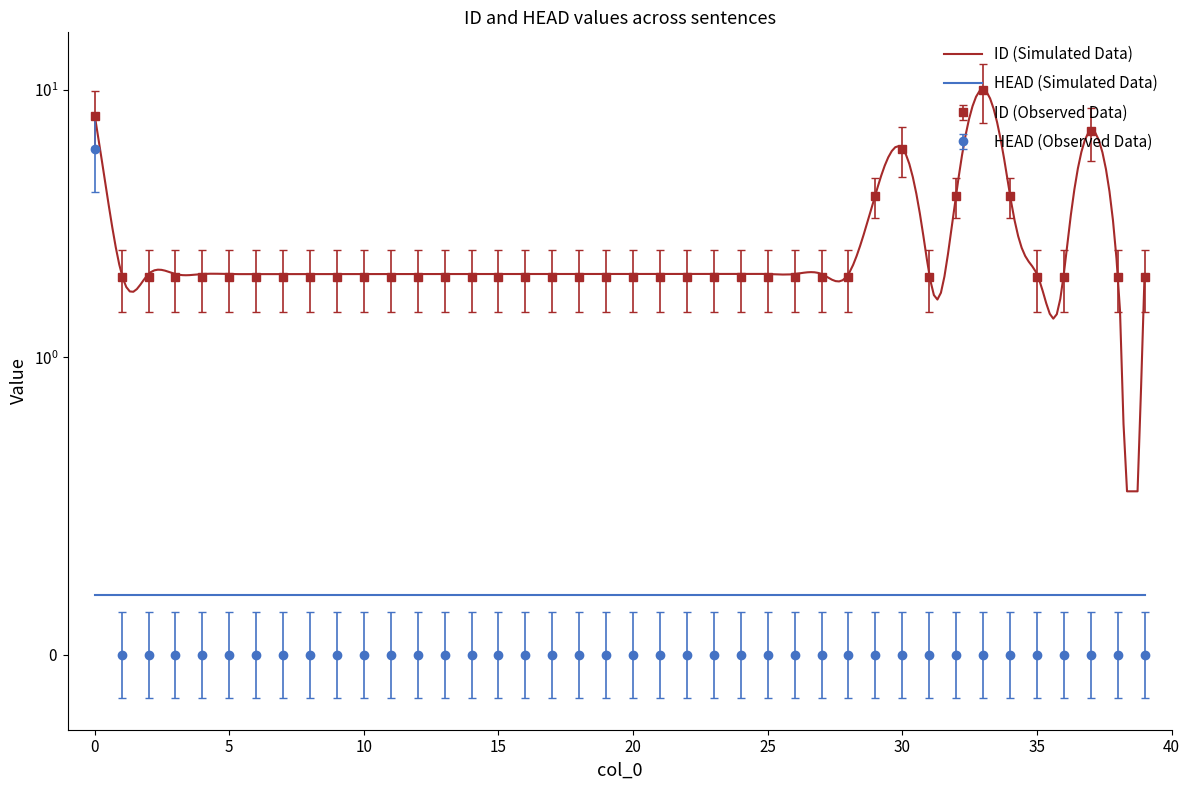

How many categories are shown in the chart?

40